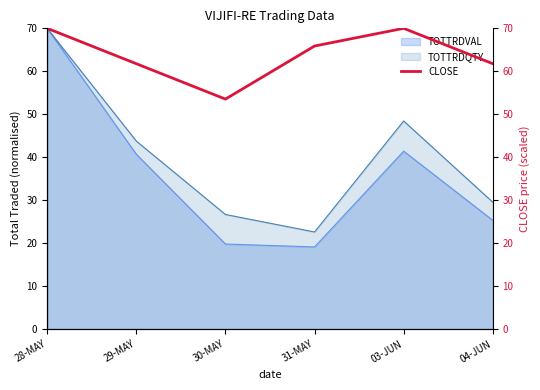

What is the lowest value of the TOTTRDQTY series?

22.6